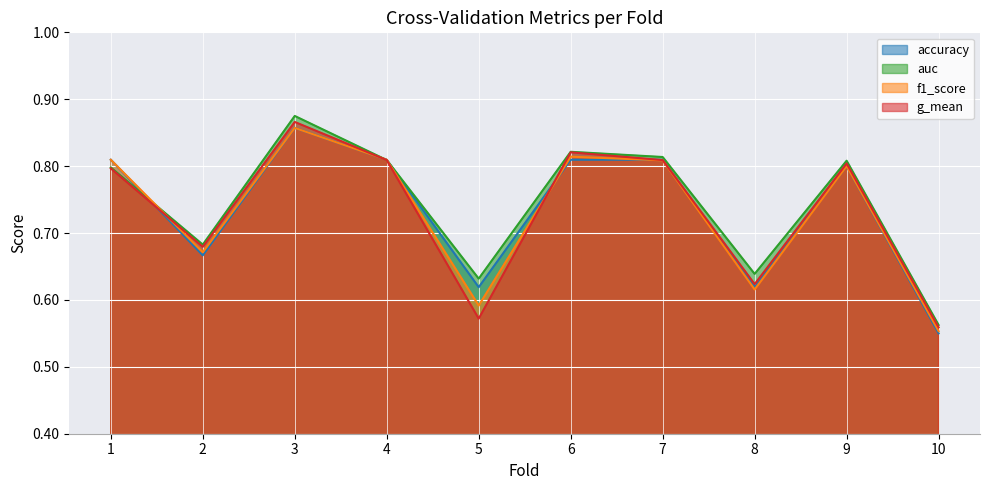

Where do f1_score and g_mean first cross each other?

1 and 2